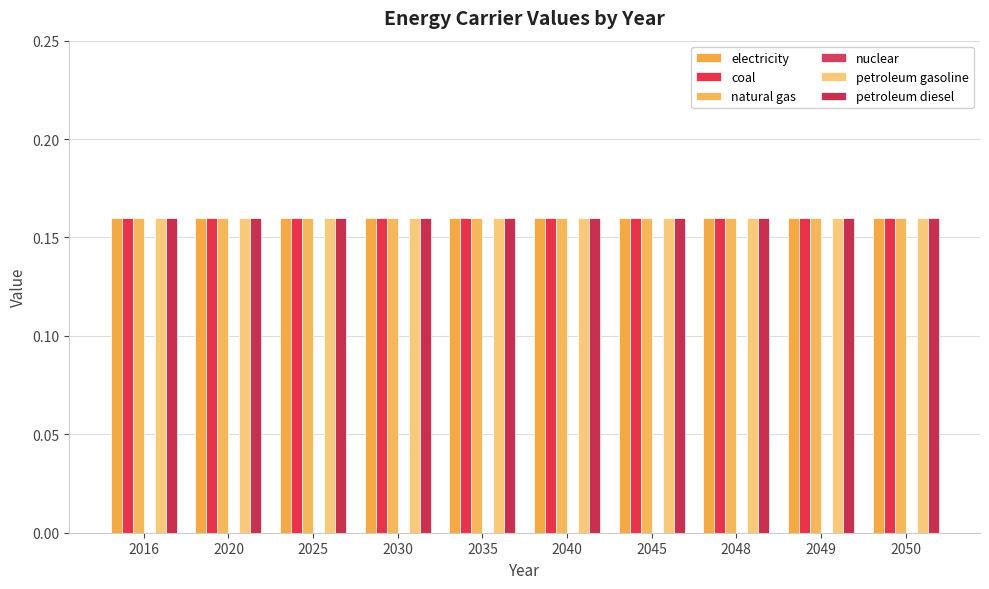

What are all the series names shown in the legend?

electricity, coal, natural gas, nuclear, petroleum gasoline, petroleum diesel